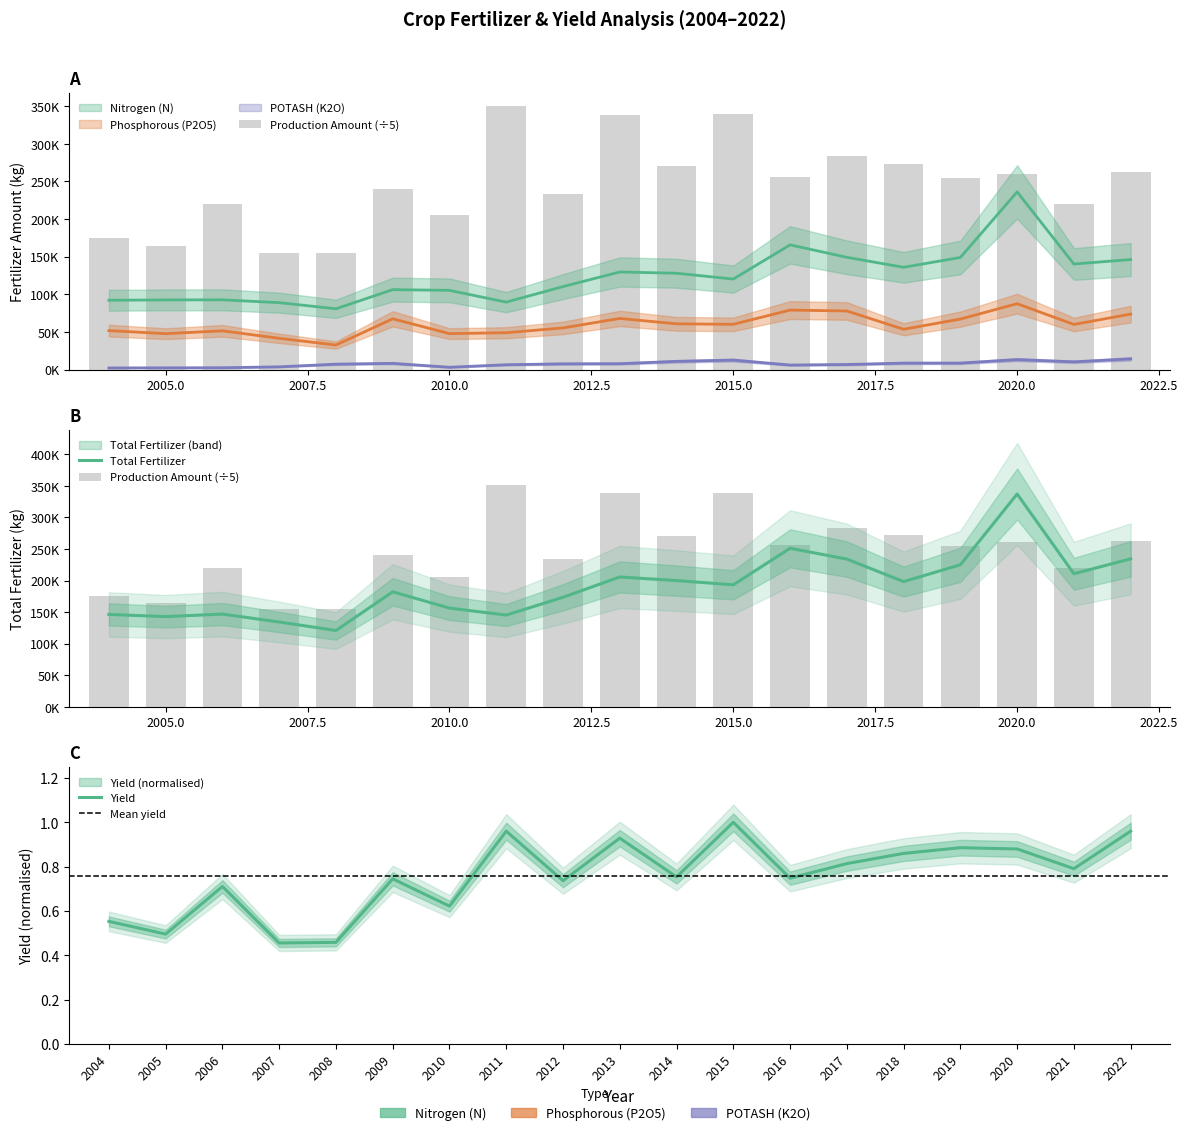

True or false: Phosphorous (P2O5) has a value of 49052.5 at 2011.

True